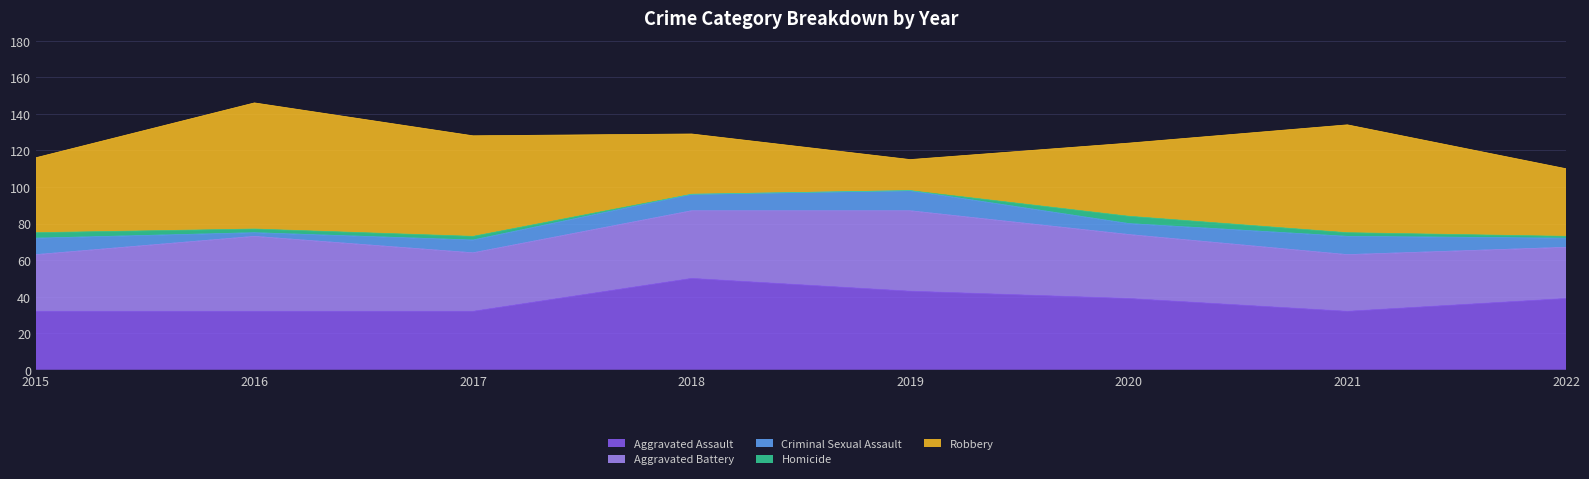

Rank the series by their maximum value, from highest to lowest.

Robbery, Aggravated Assault, Aggravated Battery, Criminal Sexual Assault, Homicide